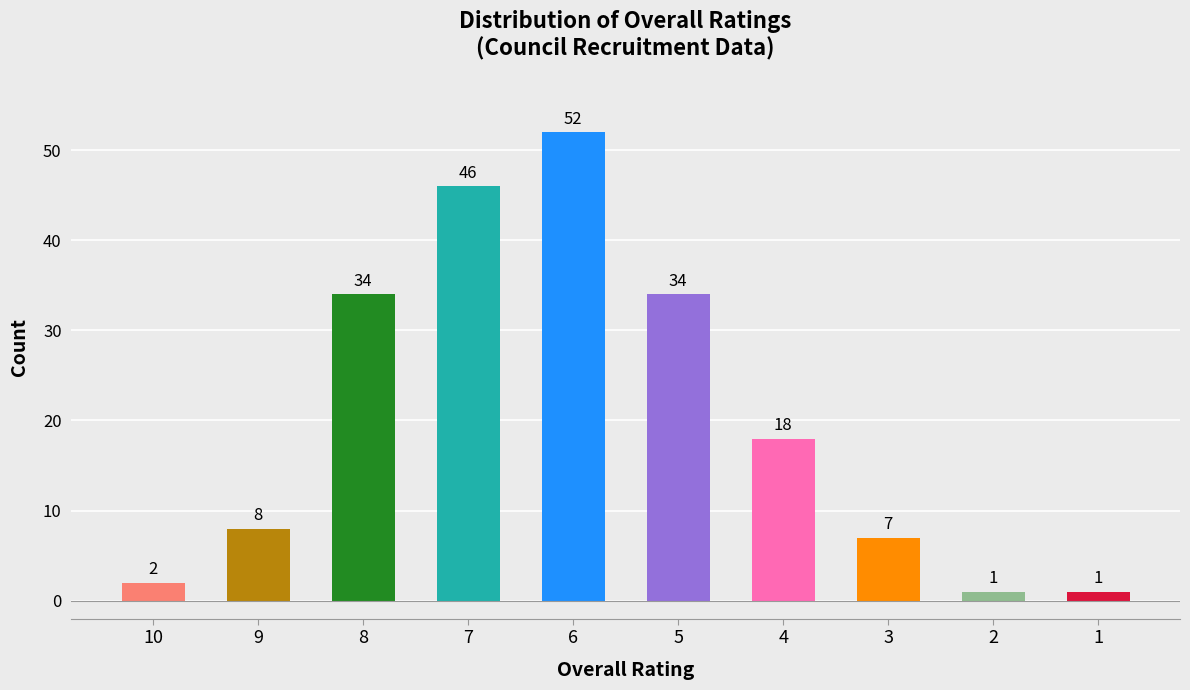

What is the change in value from 9 to 7?

+38